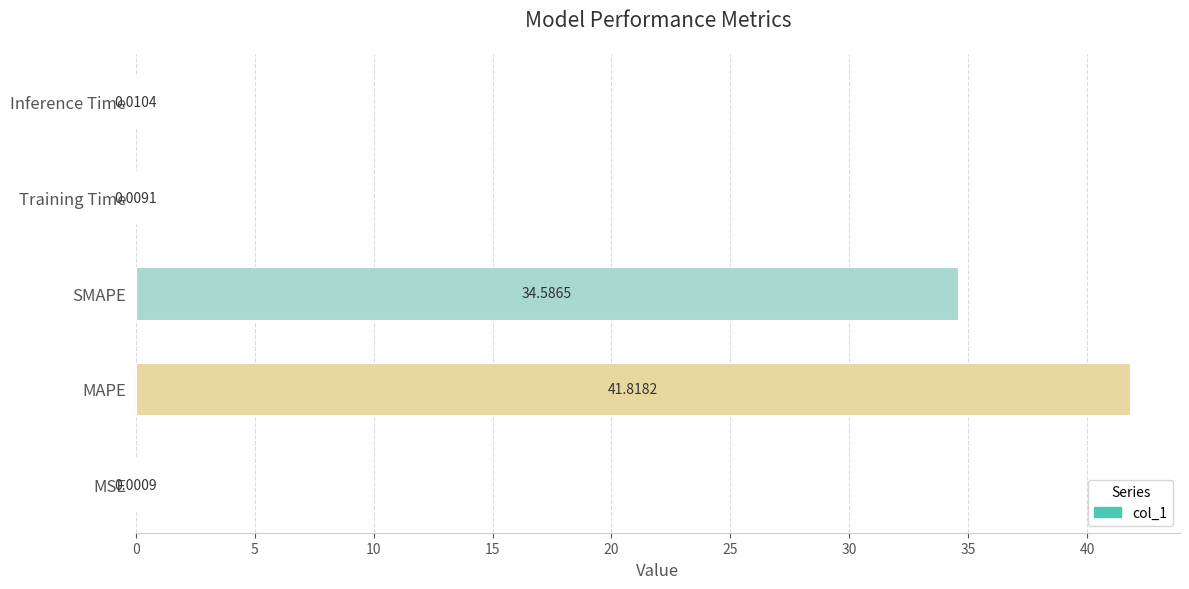

Which has a higher value, MAPE or Training Time?

MAPE